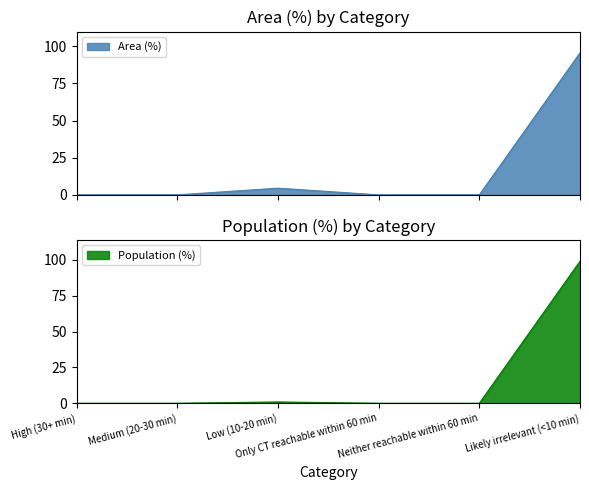

What is the total value across all series at Low (10-20 min)?

5.4